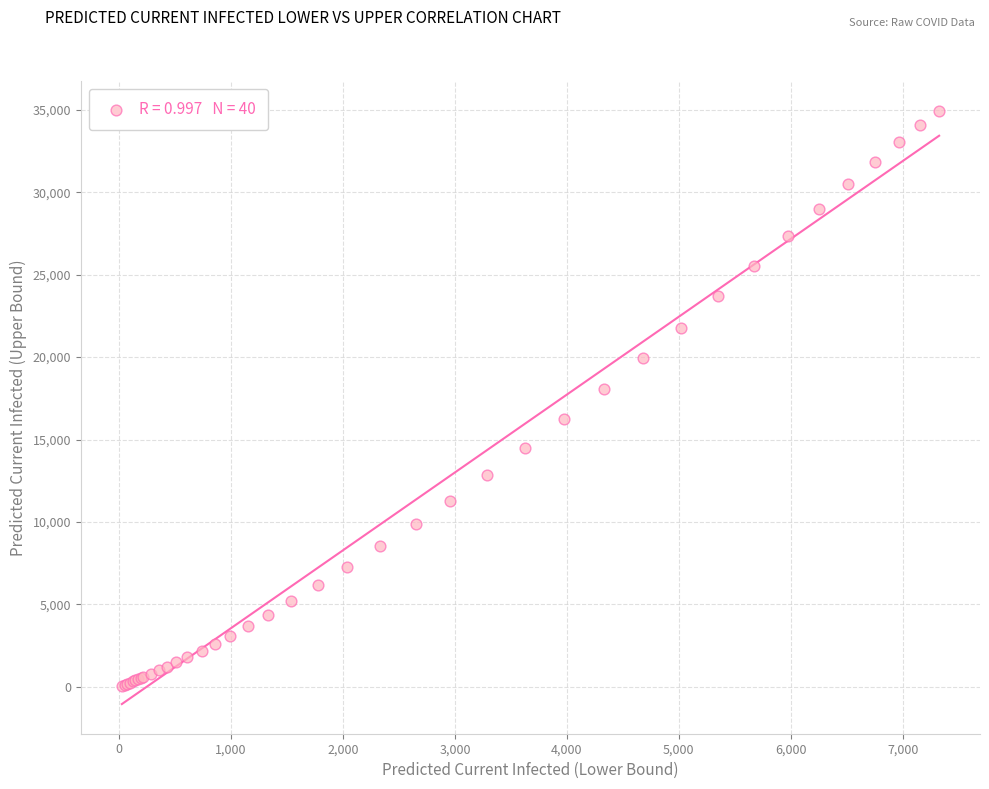

What Y value in the scatter plot is closest to 17505?

18073